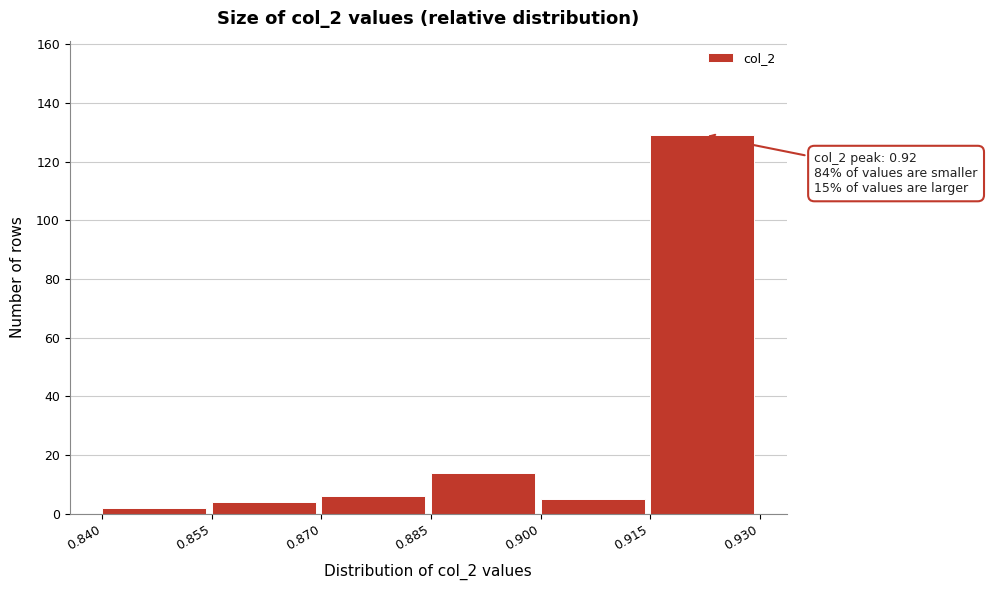

Which range on the x-axis has the tallest bar?

0.915 to 0.930